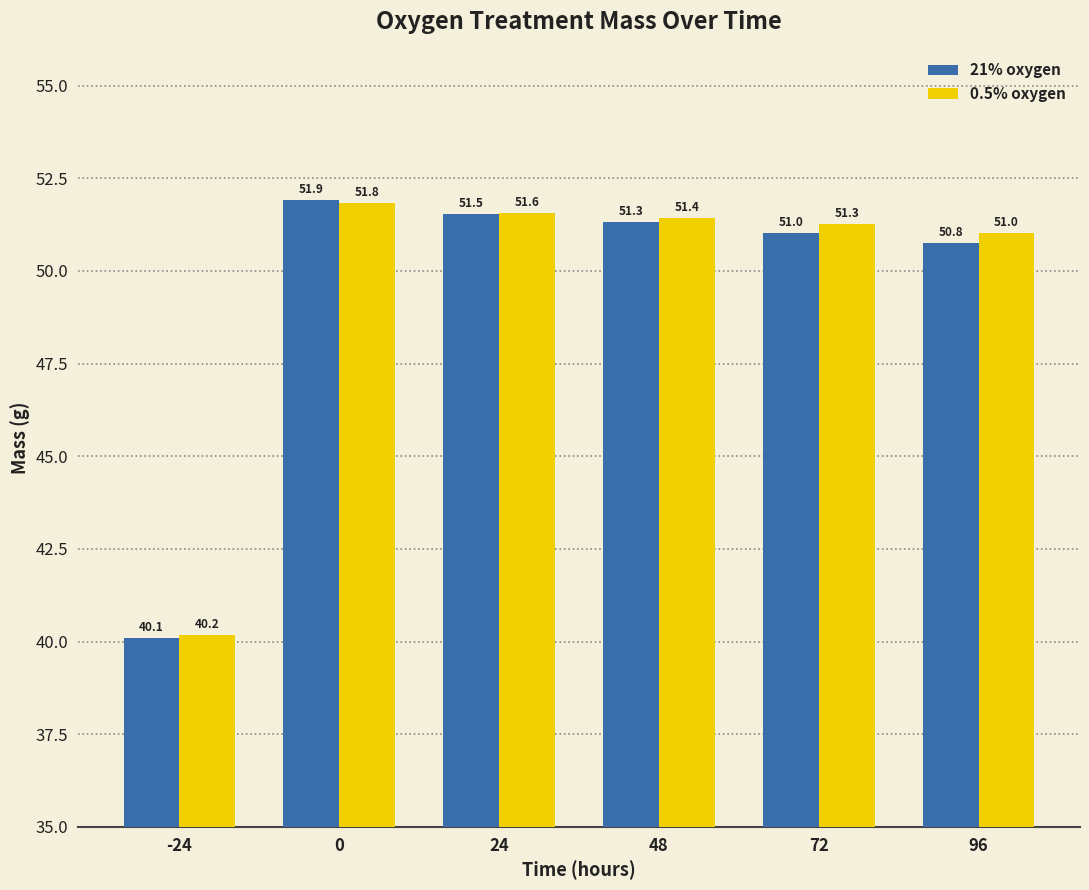

What is the spread (max minus min) of values at 48?

0.1